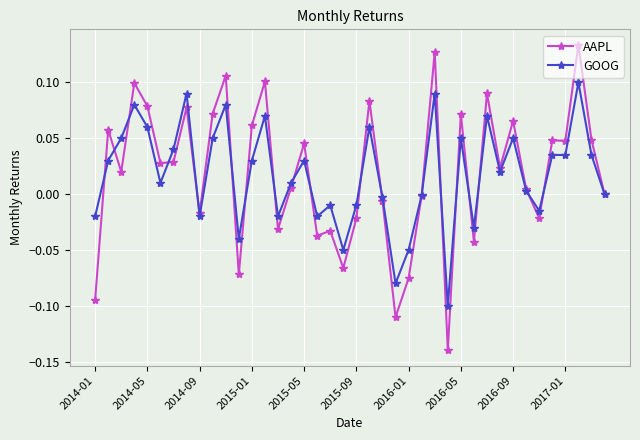

Does the chart have visible grid lines?

Yes